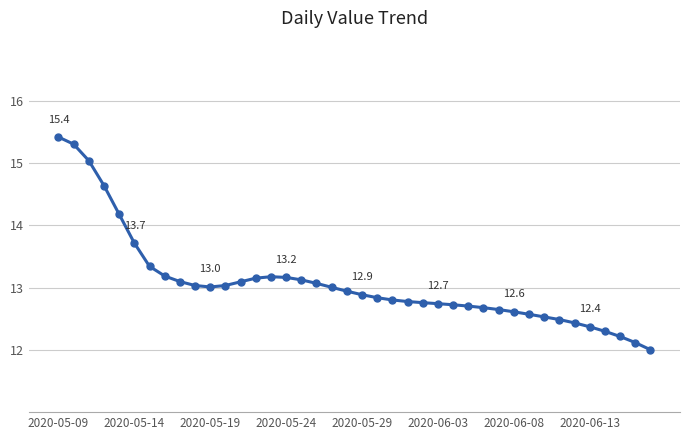

What is the value of the 8th point from the left?

13.2